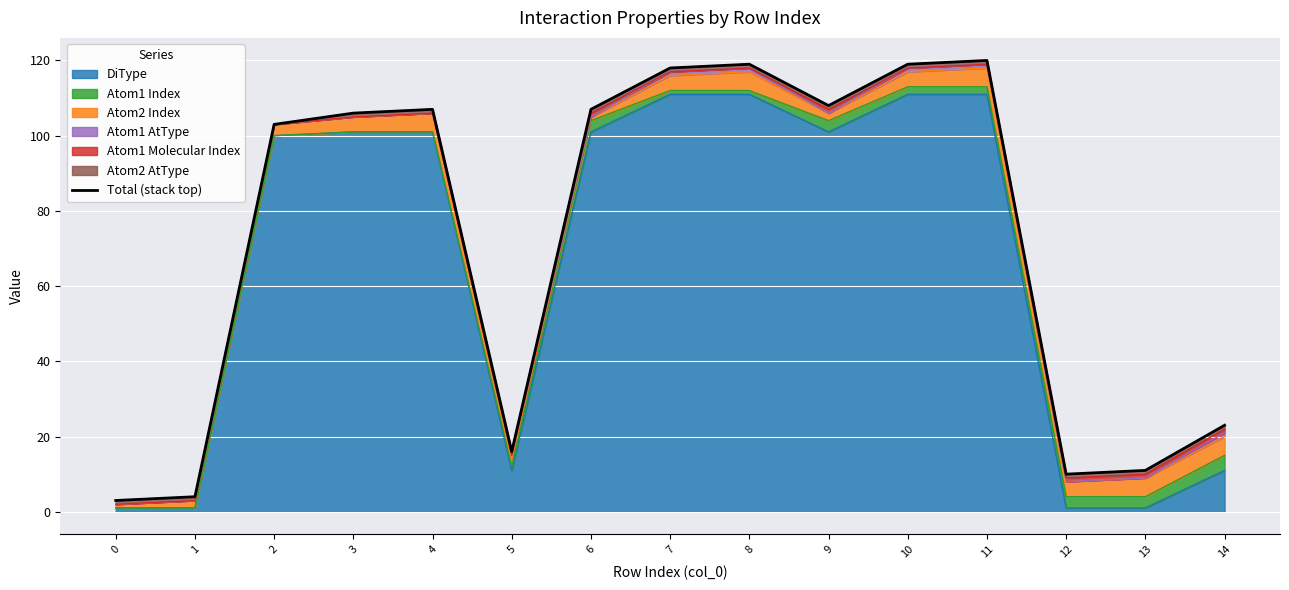

How many interior local valleys (lower than both neighbors) does the data have?

3